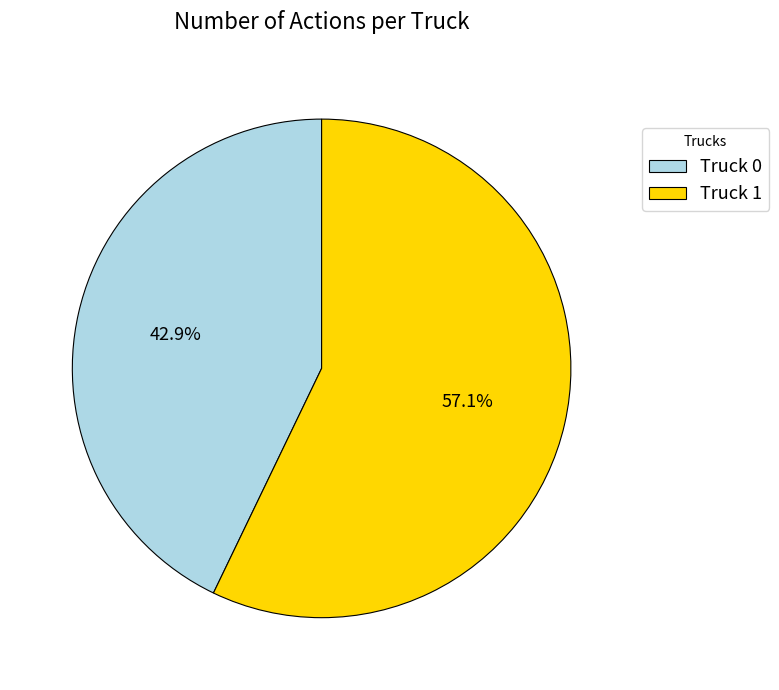

Which category has the biggest portion of the pie?

Truck 1